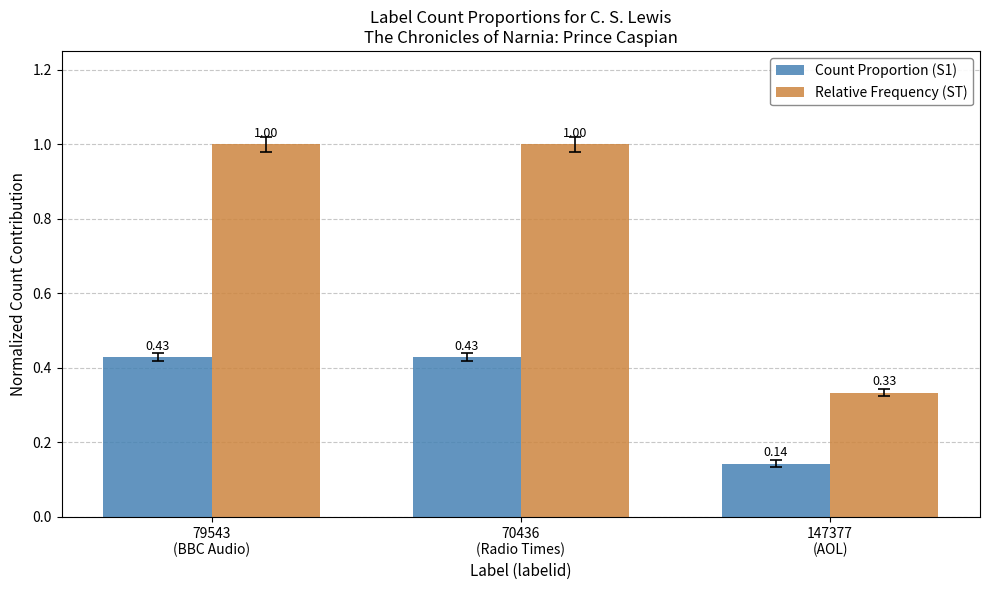

What is the total value across all series at 70436
(Radio Times)?

1.4